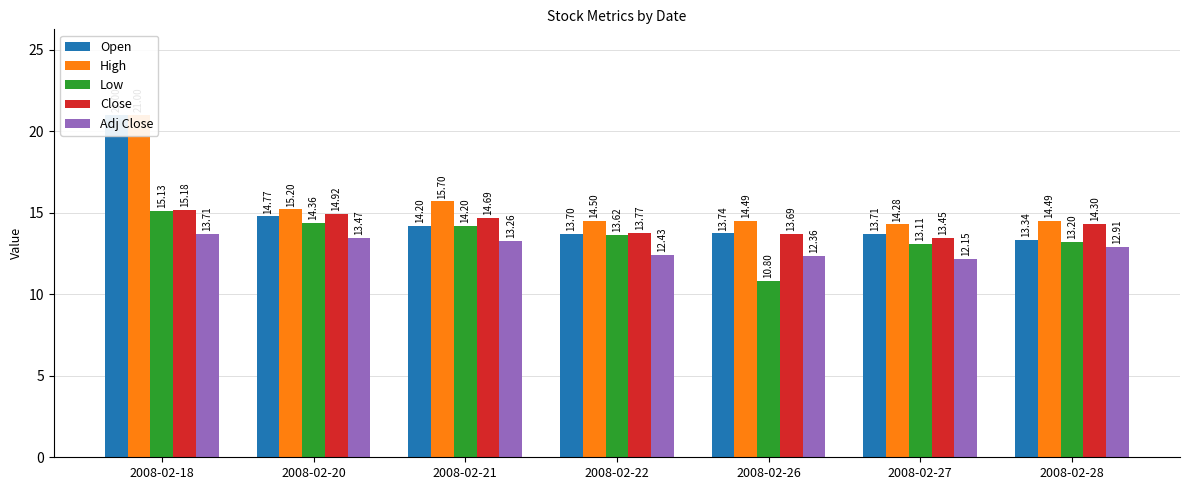

Reading left to right, list all the values displayed in this chart.

Open: 2008-02-18=21.0	2008-02-20=14.8	2008-02-21=14.2	2008-02-22=13.7	2008-02-26=13.7	2008-02-27=13.7	2008-02-28=13.3
High: 2008-02-18=21.0	2008-02-20=15.2	2008-02-21=15.7	2008-02-22=14.5	2008-02-26=14.5	2008-02-27=14.3	2008-02-28=14.5
Low: 2008-02-18=15.1	2008-02-20=14.4	2008-02-21=14.2	2008-02-22=13.6	2008-02-26=10.8	2008-02-27=13.1	2008-02-28=13.2
Close: 2008-02-18=15.2	2008-02-20=14.9	2008-02-21=14.7	2008-02-22=13.8	2008-02-26=13.7	2008-02-27=13.4	2008-02-28=14.3
Adj Close: 2008-02-18=13.7	2008-02-20=13.5	2008-02-21=13.3	2008-02-22=12.4	2008-02-26=12.4	2008-02-27=12.2	2008-02-28=12.9